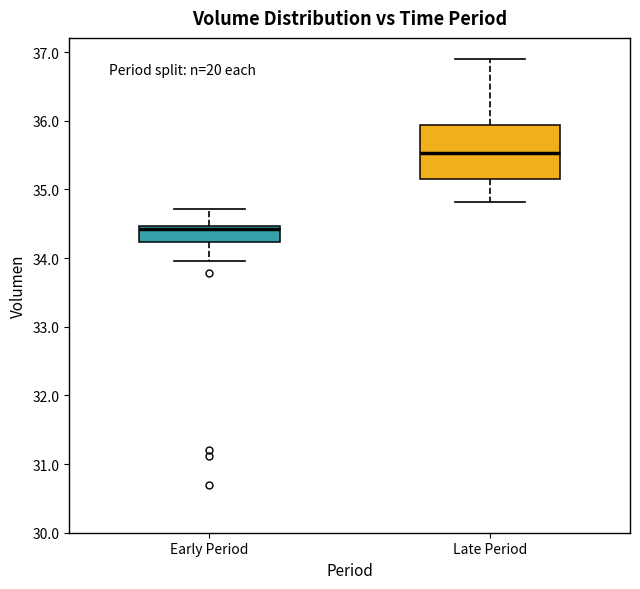

Where is the lower edge of the box for Late Period on the y-axis? The values are not printed on the chart, so give them approximately, as read against the axis.

35.2